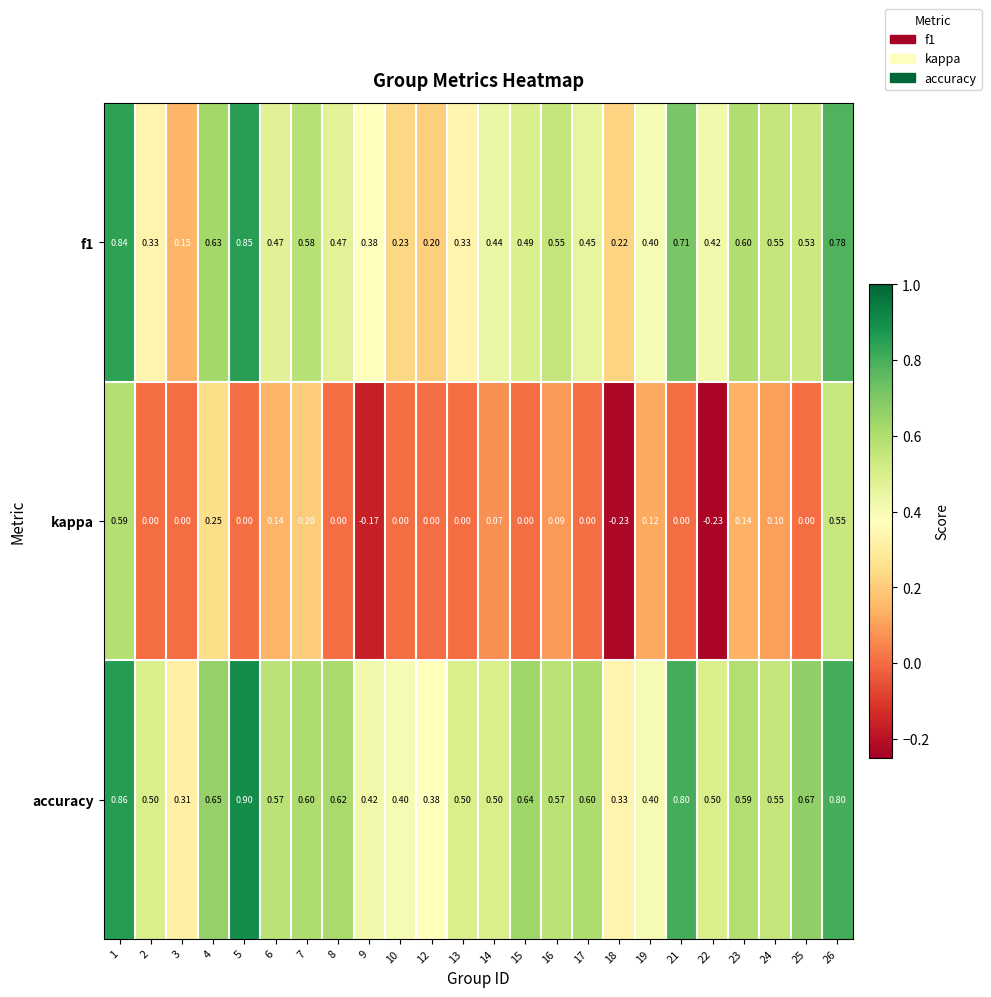

Which series has the largest total across all categories?

accuracy